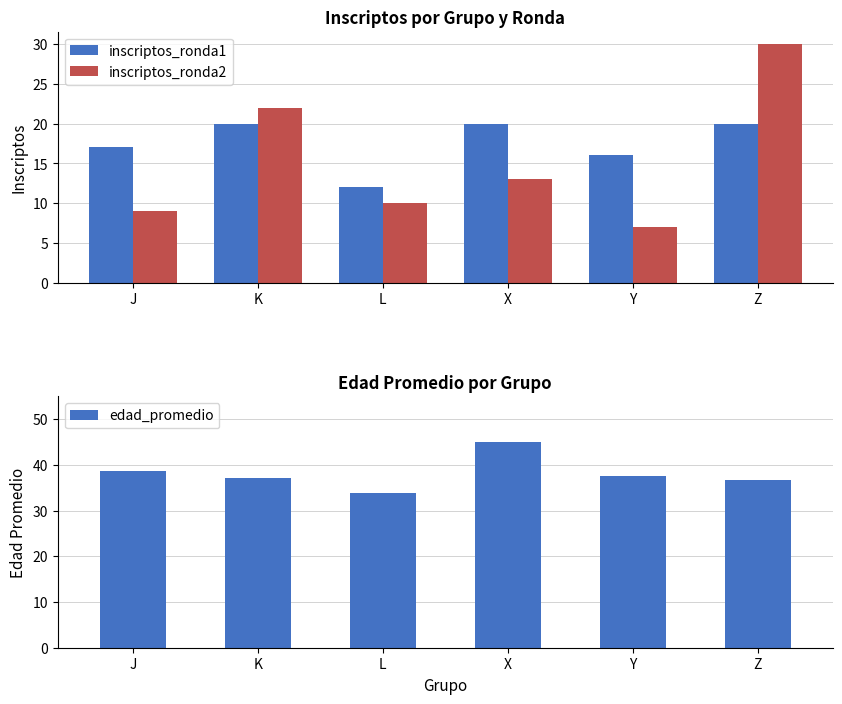

How many data points in inscriptos_ronda2 are above 13?

2